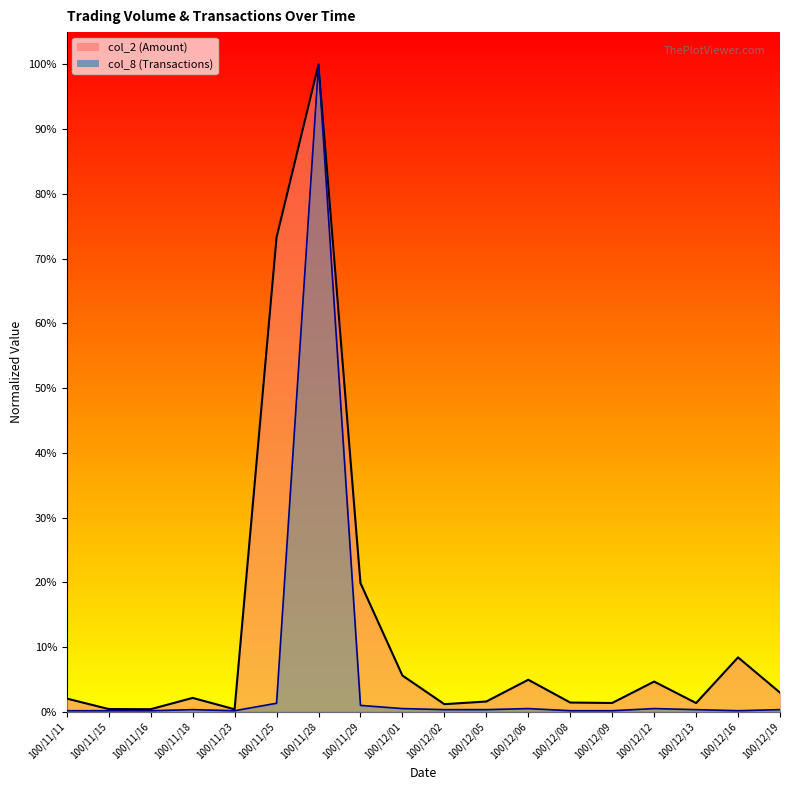

How many categories are shown in the chart?

18